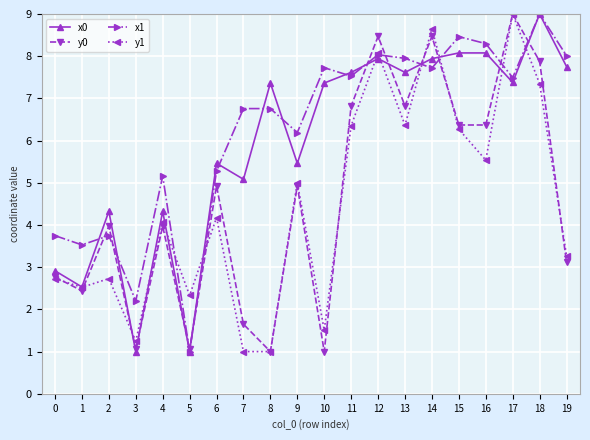

After their last crossing, which series has the higher values: y1 or y0?

y1